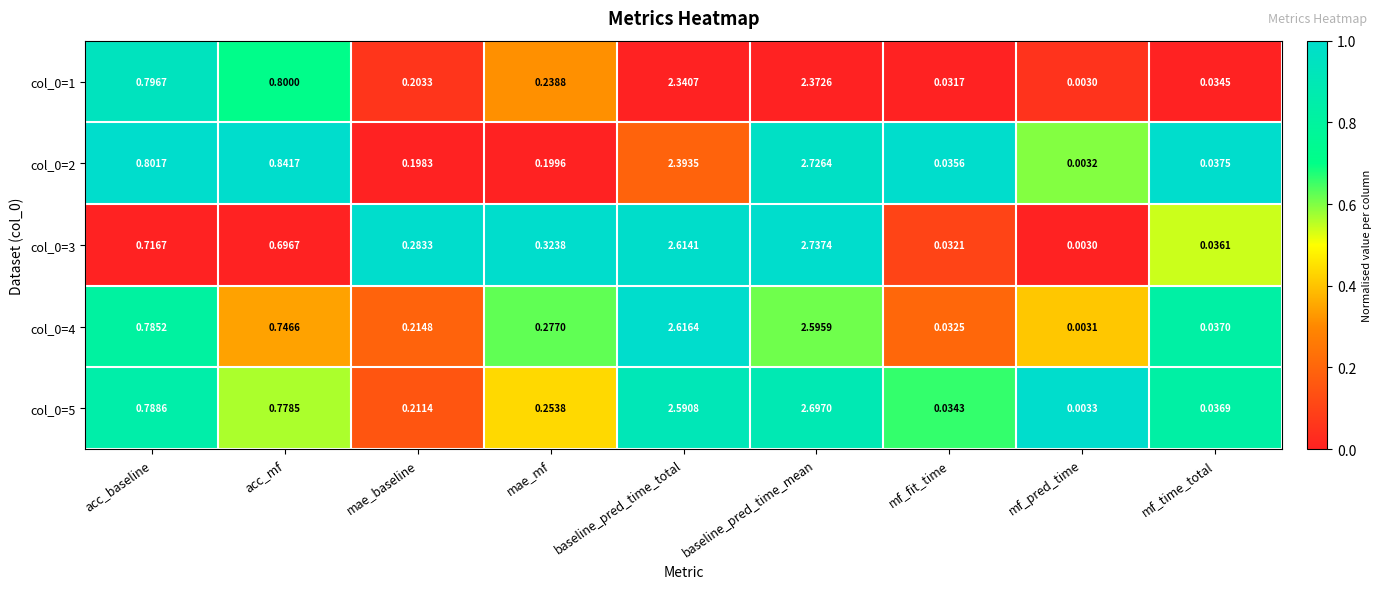

At which label is col_0=3 closest to 1?

acc_baseline